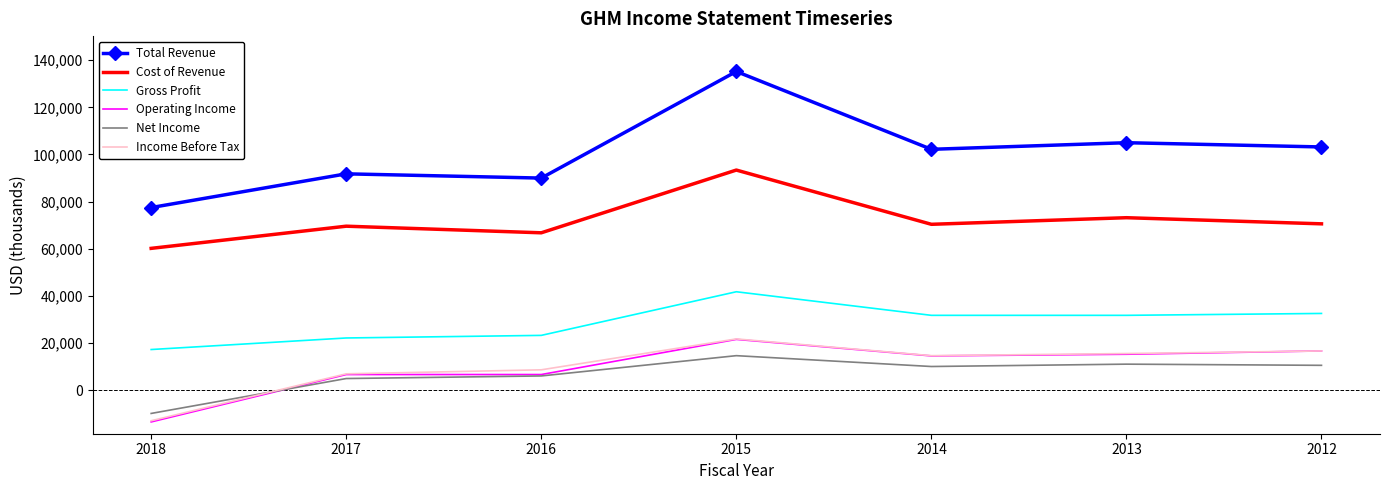

What is the sum of all Gross Profit values?

200800